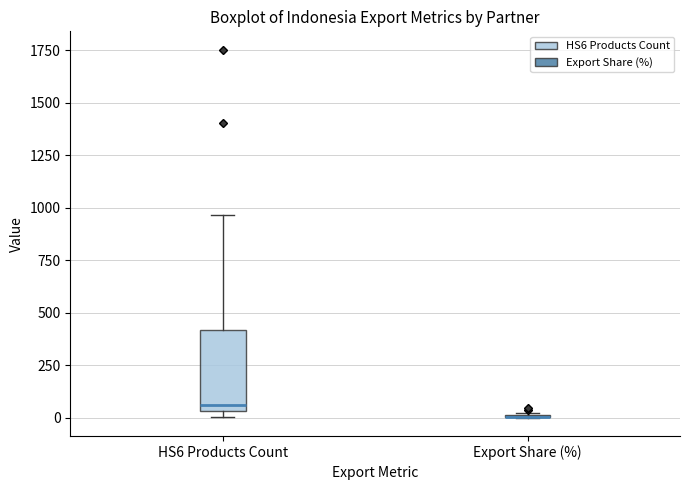

Comparing the boxes themselves (not the whiskers), which one is the tallest?

HS6 Products Count